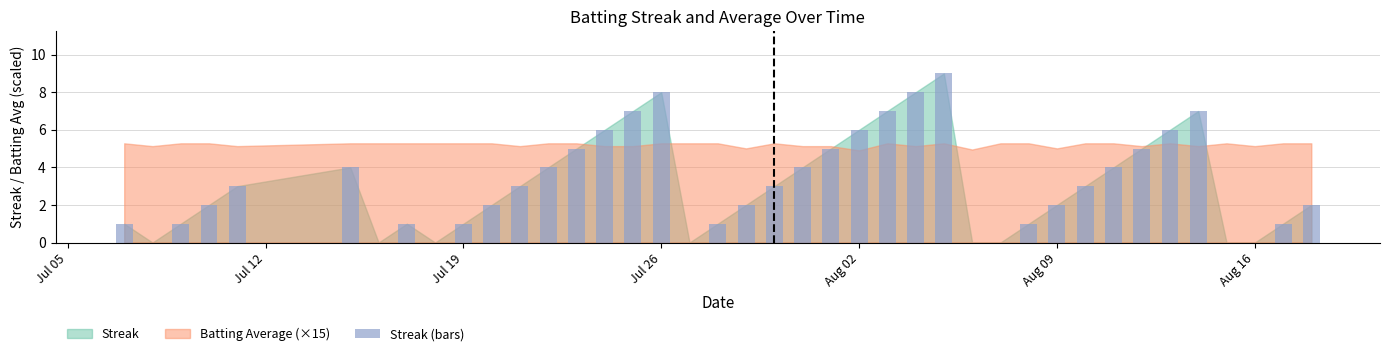

What is the greatest value displayed?

9